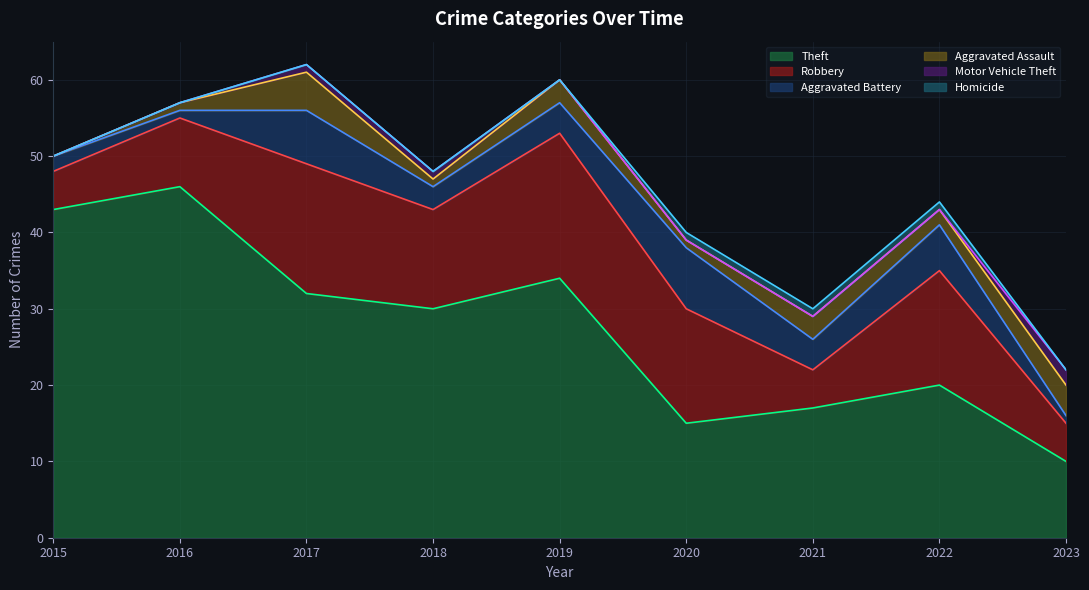

The value of Motor Vehicle Theft at 2023 is 1. True or false?

False